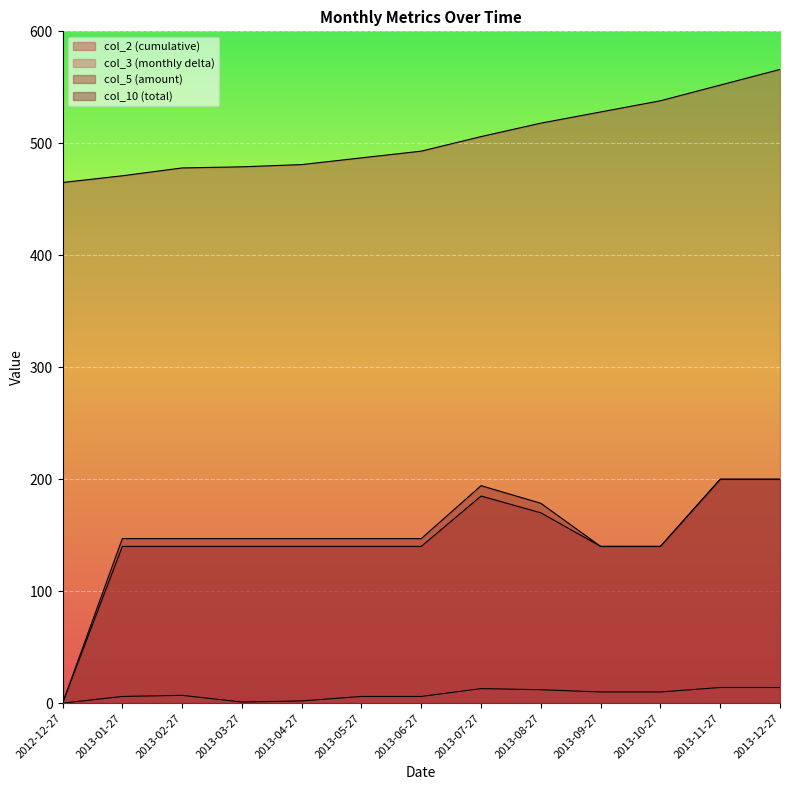

What is the value of the col_10 point at the 4th from the left?

147.0